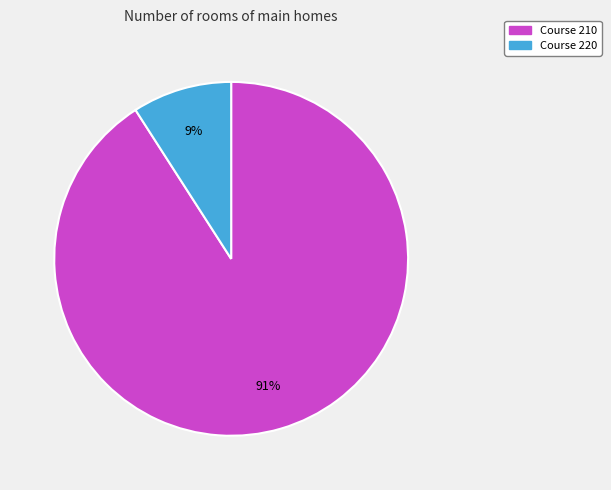

To the nearest percent, what is the difference between the largest and smallest slice percentages?

82%